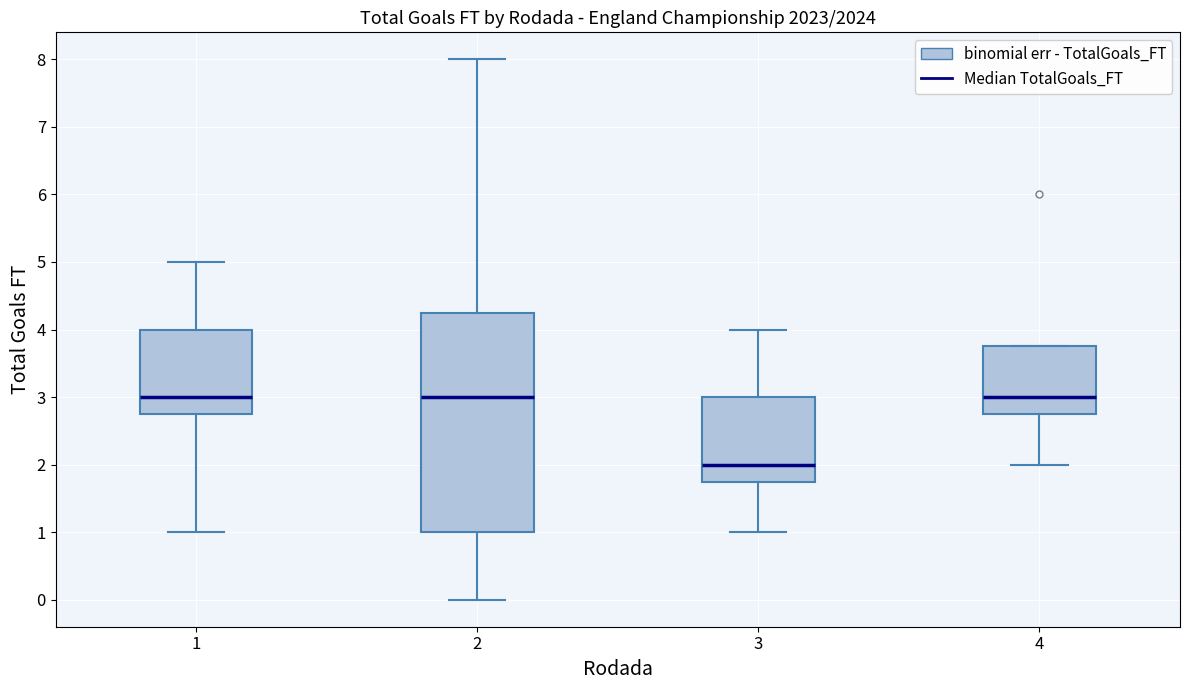

Reading left to right, read every box against the y-axis: the position of its median line, the range the box covers, and the ends of its whiskers. The values are not printed on the chart, so give them approximately, as read against the axis.

1: median 3.0, box 2.8 to 4.0, whiskers 1.0 to 5.0
2: median 3.0, box 1.0 to 4.3, whiskers 0.0 to 8.0
3: median 2.0, box 1.8 to 3.0, whiskers 1.0 to 4.0
4: median 3.0, box 2.8 to 3.8, whiskers 2.0 to 3.8